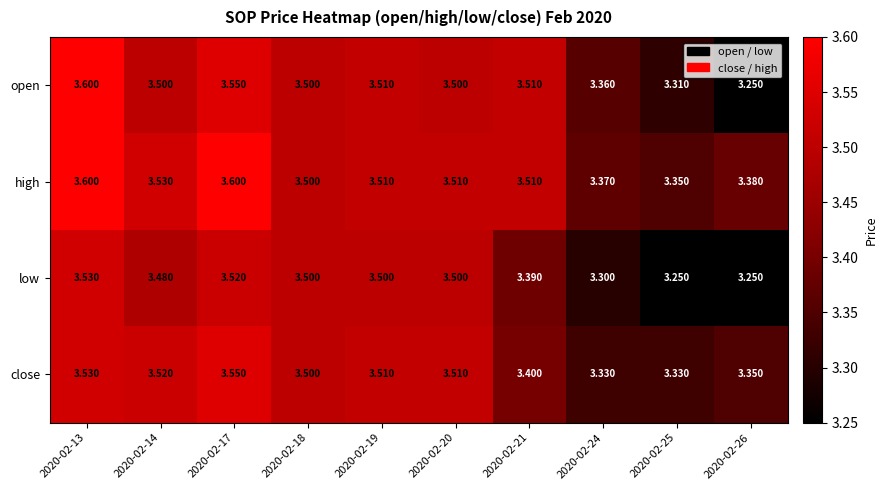

At how many categories does at least one series exceed 3?

10